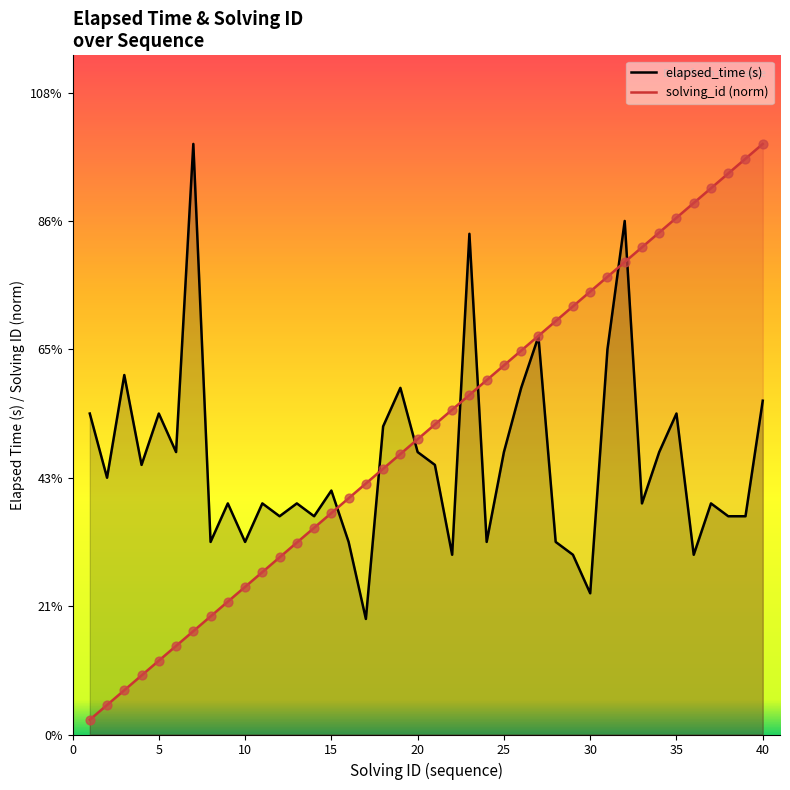

At how many categories does at least one series exceed 40?

7